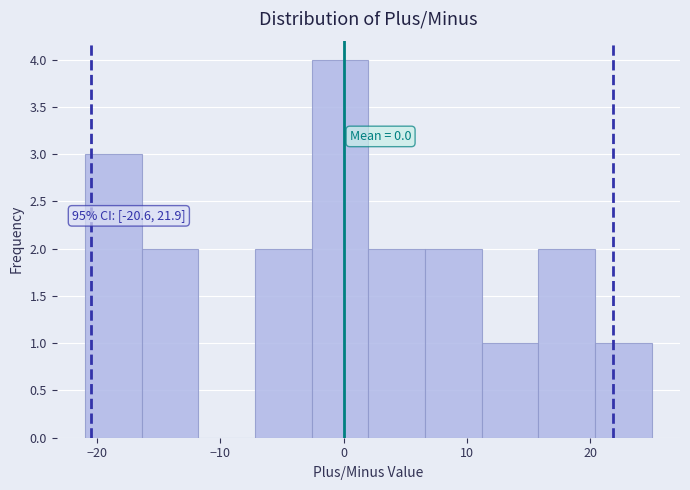

Over which range of the x-axis is the bar tallest?

-2.6 to 2.0